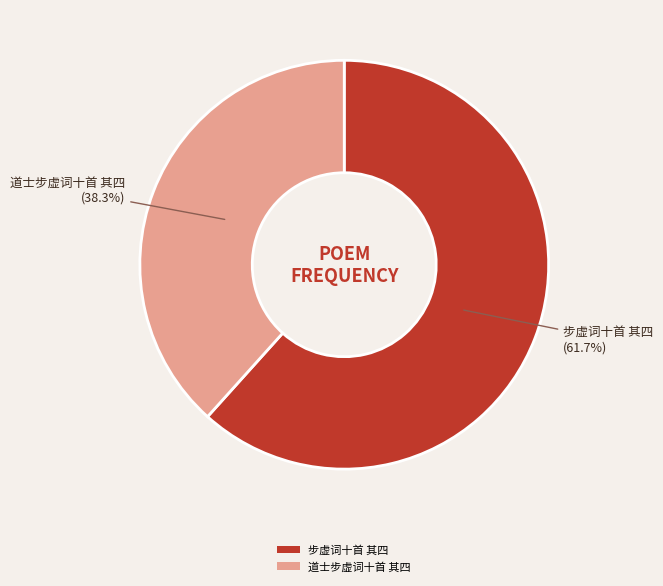

Between 道士步虚词十首 其四 and 步虚词十首 其四, which is larger?

步虚词十首 其四